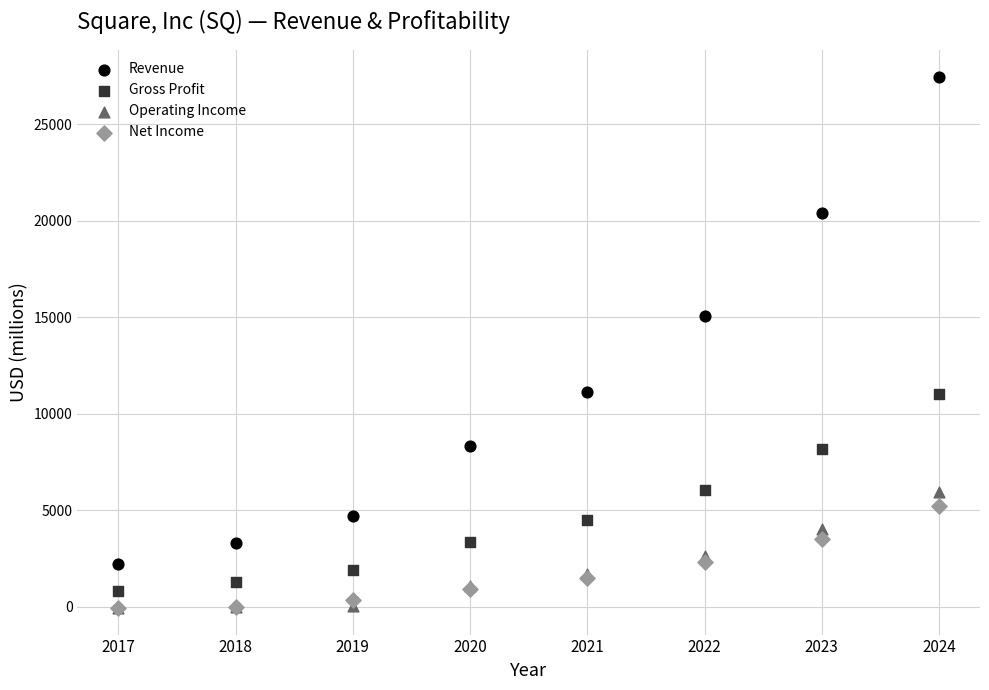

Across all series, what Y value is closest to 13703?

15072.7